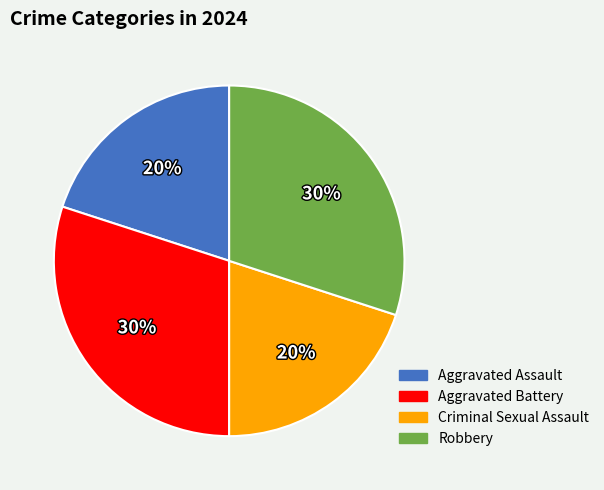

To the nearest percent, what is the combined percentage of Criminal Sexual Assault and Aggravated Assault?

40%